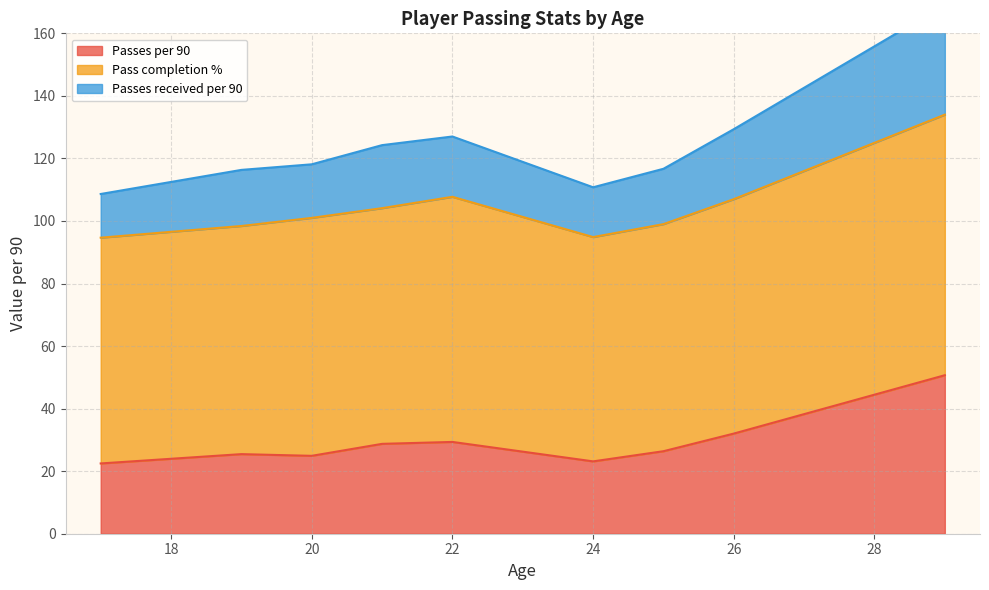

What is the maximum value shown in the chart?

85.8